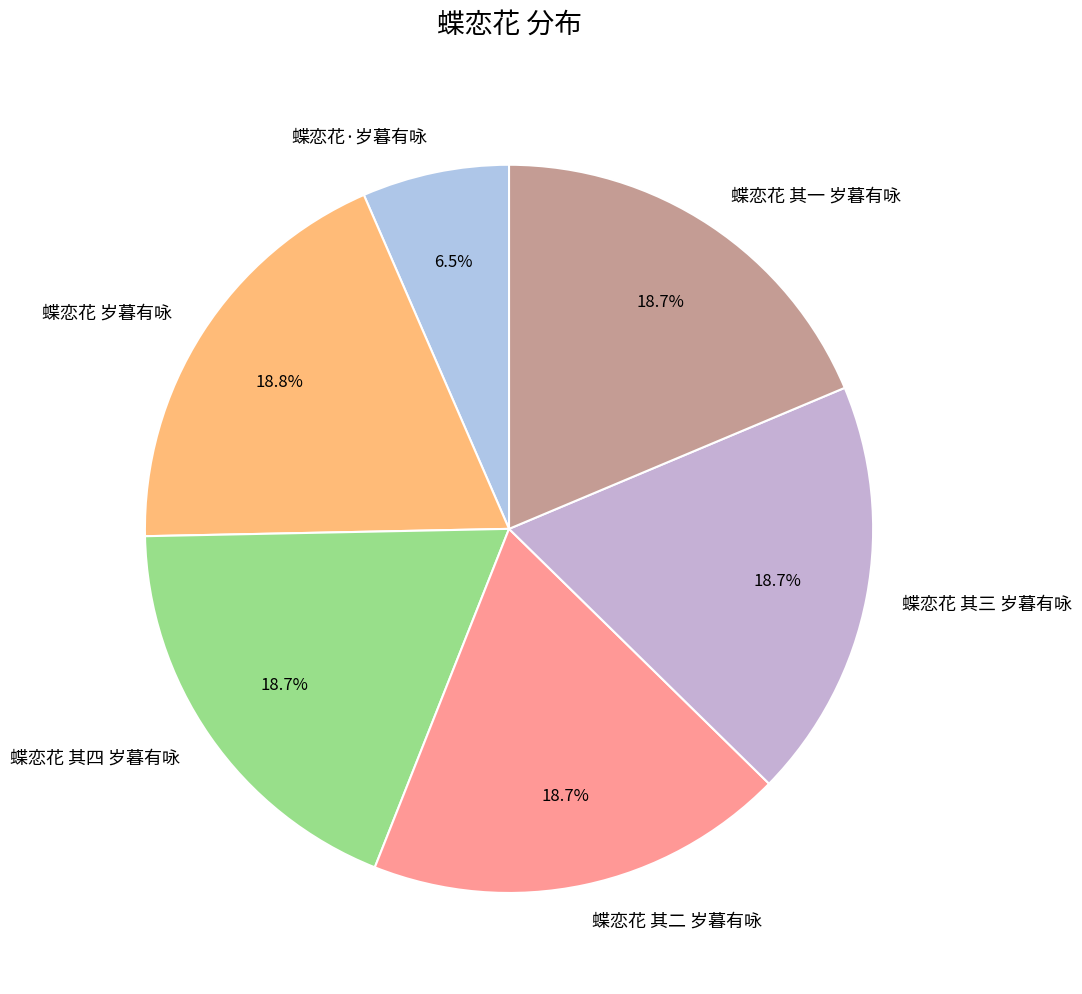

Which category has the smallest portion of the pie?

蝶恋花·岁暮有咏